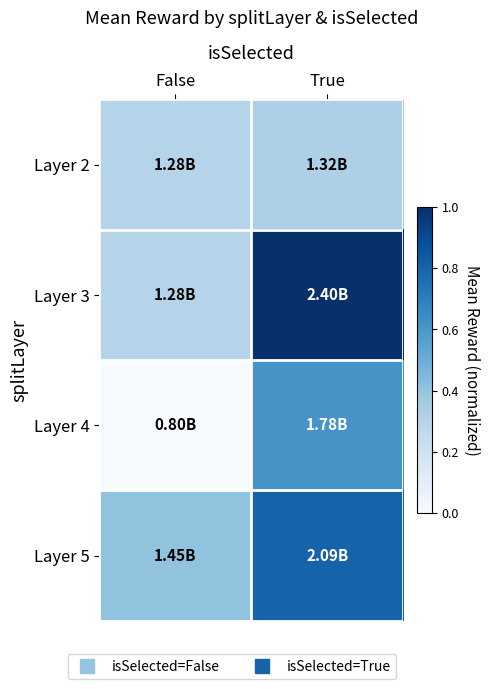

Rank the series at False from highest to lowest value.

Layer 5, Layer 2, Layer 3, Layer 4